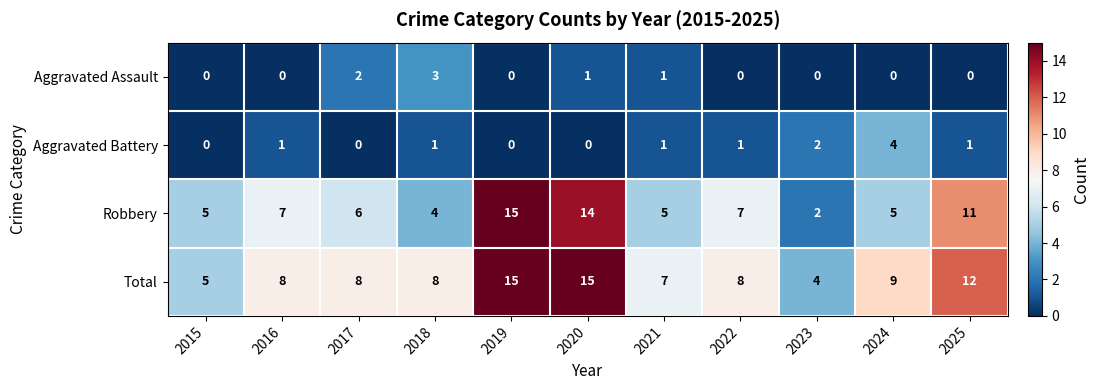

What is the sum of all Robbery values?

81